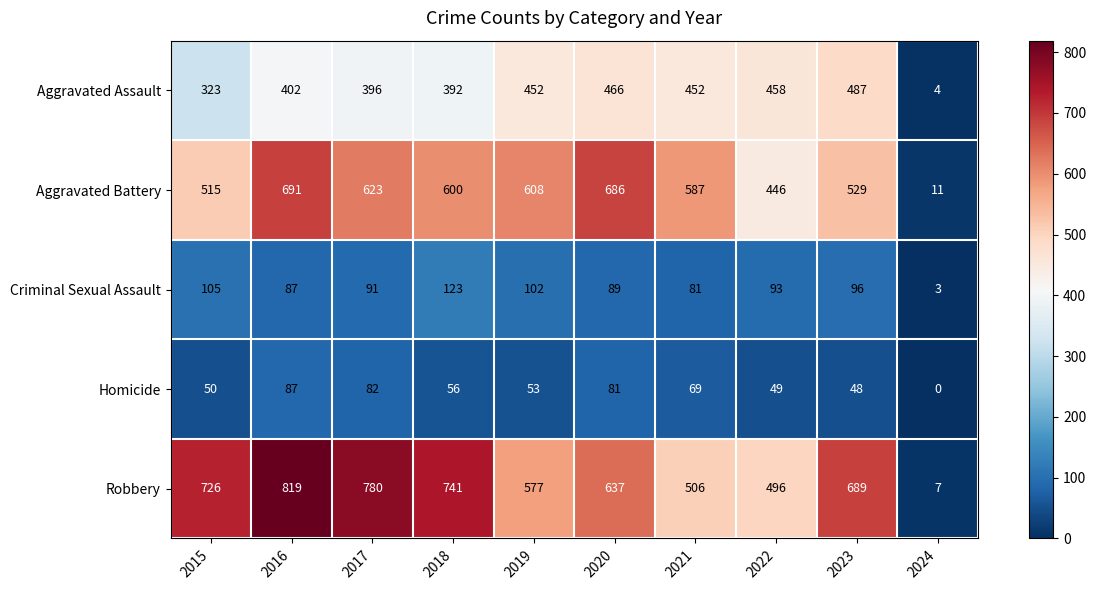

What is the sum of the Criminal Sexual Assault values at 2023 and 2017?

187